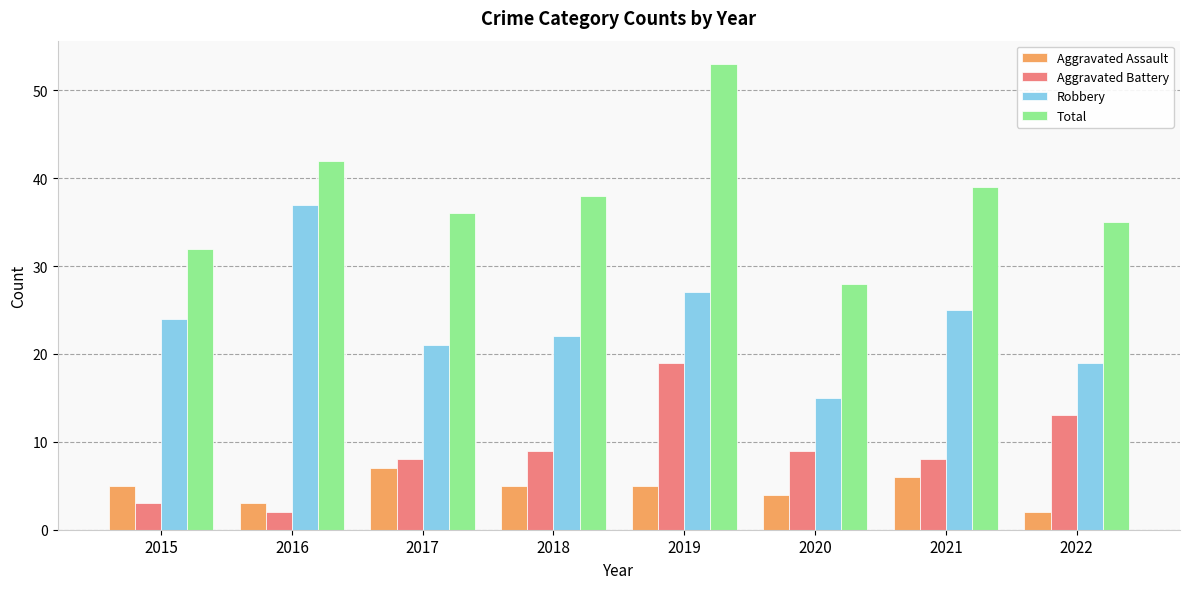

Which series changed the most between 2015 and 2022?

Aggravated Battery